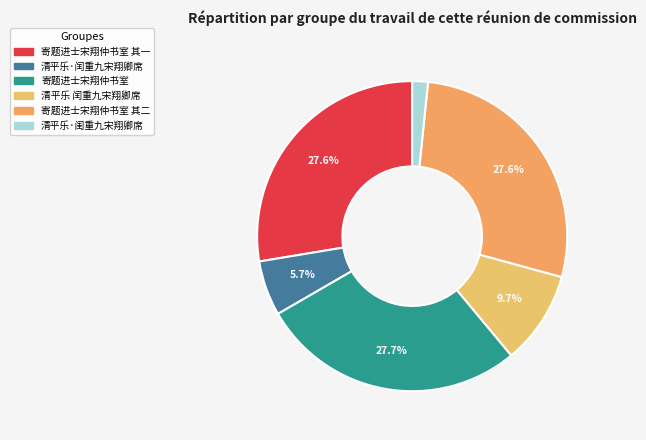

To the nearest percent, what is the average slice percentage?

17%